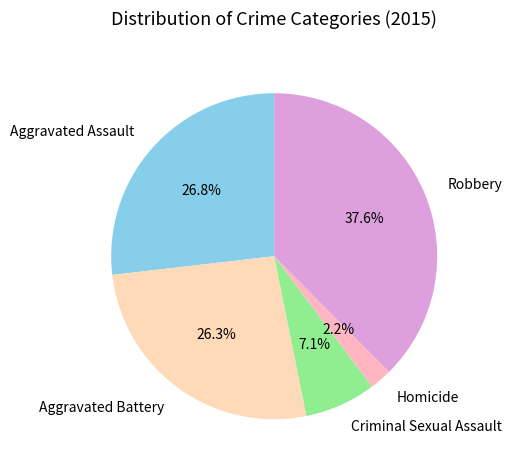

How many segments does this pie chart have?

5